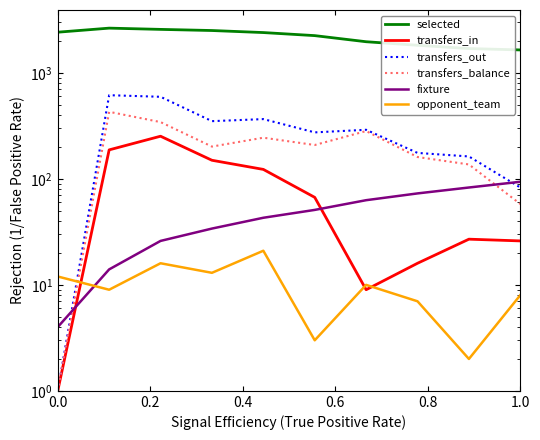

What is the sum of all selected values?

21978